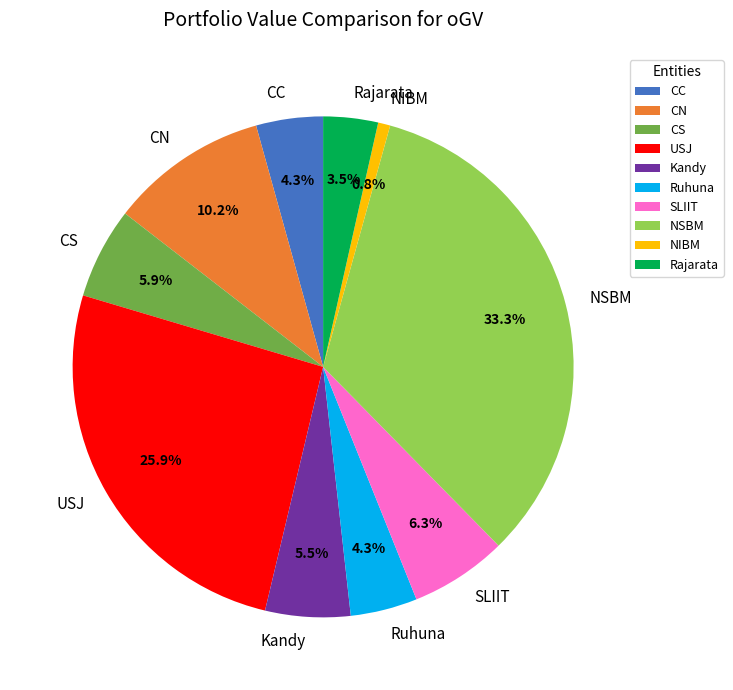

The SLIIT slice represents 1% of the pie. True or false?

False